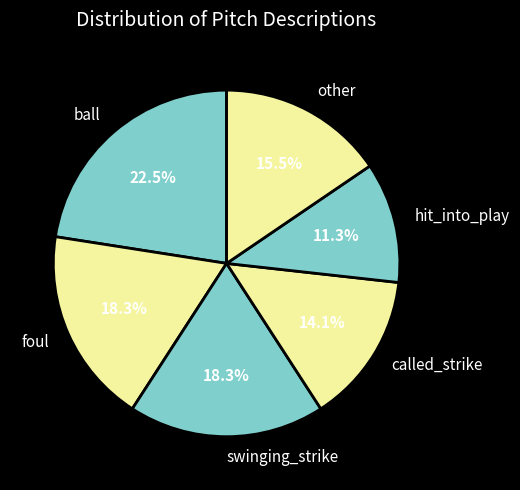

Do called_strike and other together represent more than half of the pie?

No